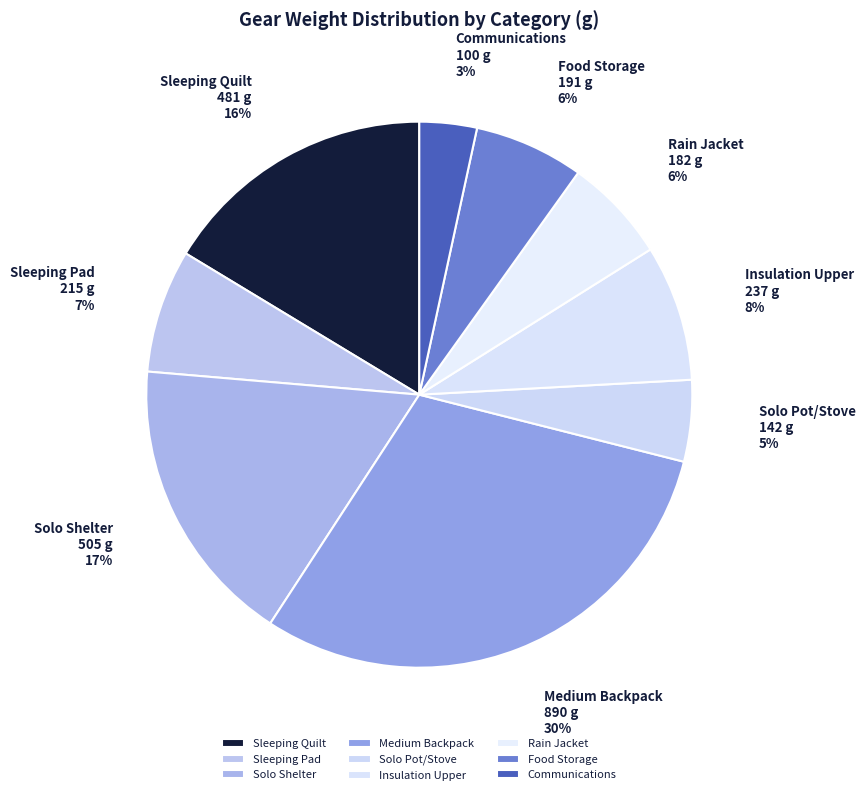

Does any single category account for the majority?

No